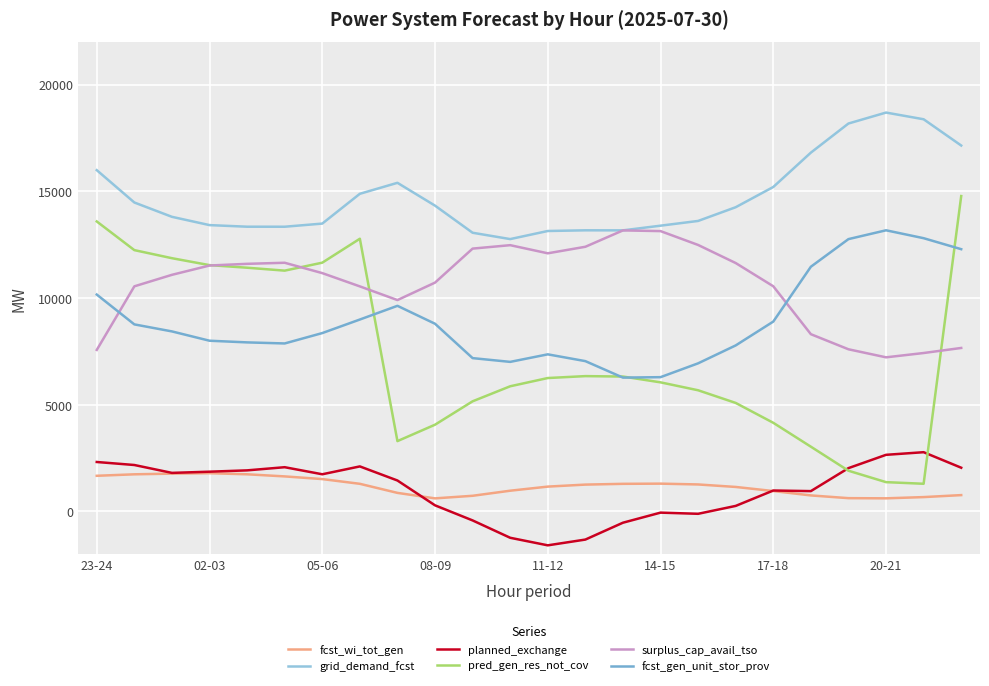

What is the greatest value displayed?

18686